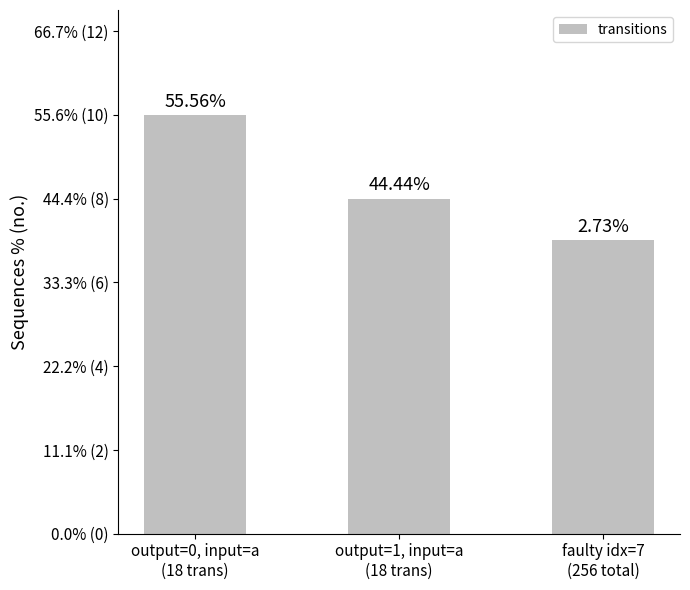

What is the ratio of the value at output=0, input=a
(18 trans) to the value at faulty idx=7
(256 total)?

1.4